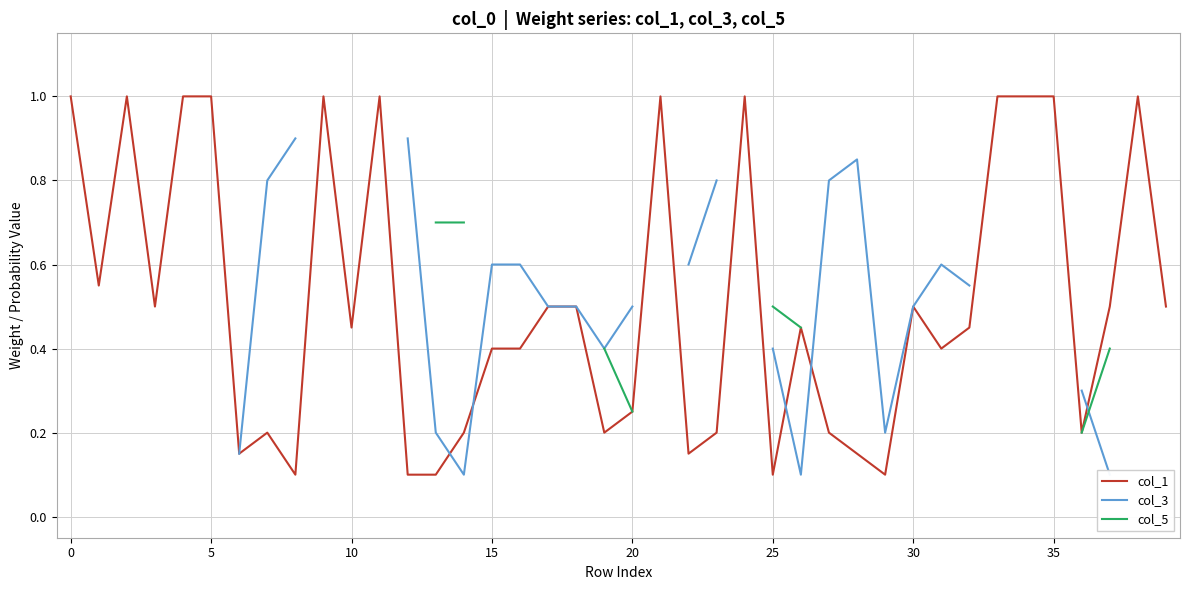

True or false: col_5 has more than 2 interior local peaks.

False